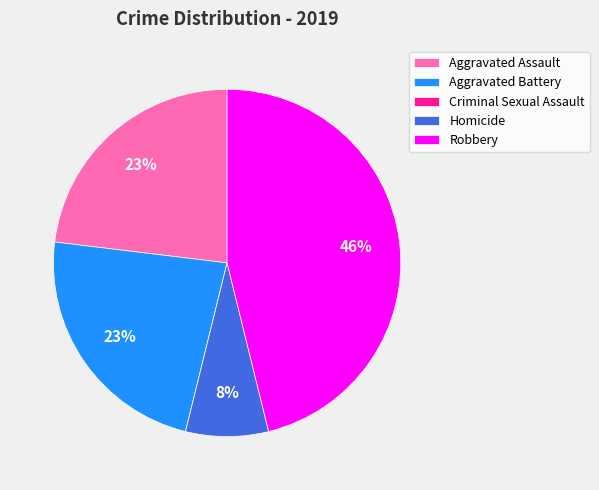

Does Aggravated Assault account for over 50% of the chart?

No